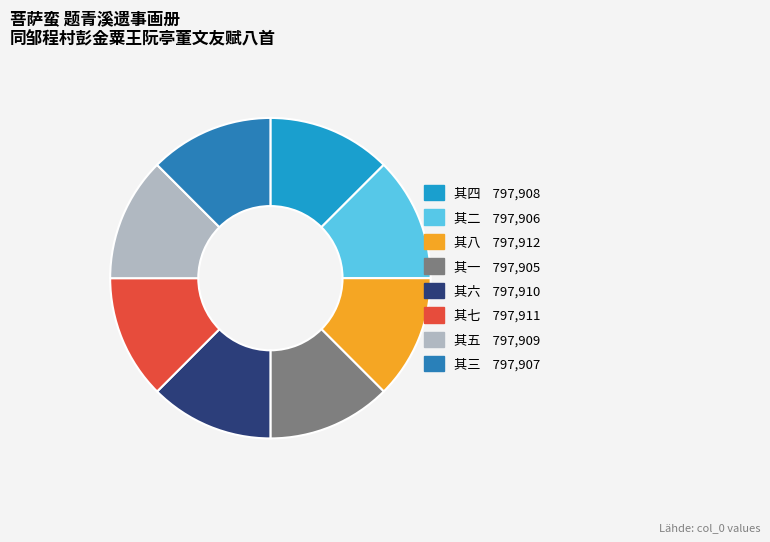

Is it true that 其二 is 4% of the pie?

False